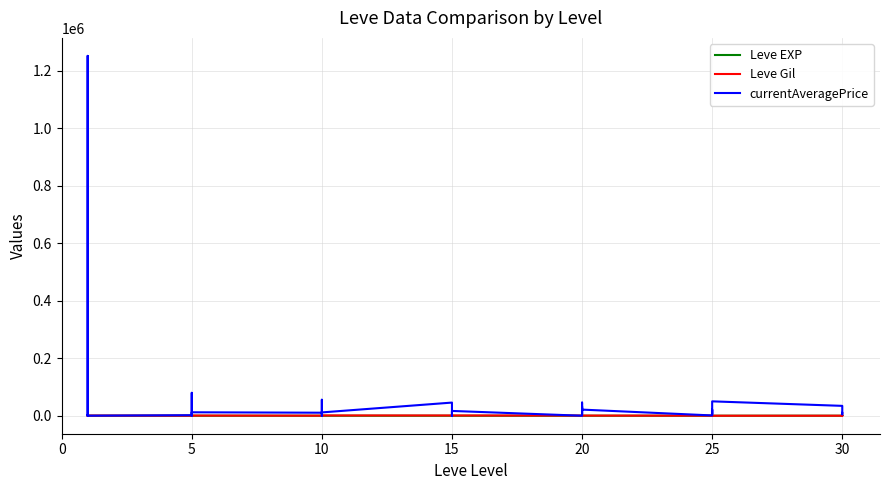

What is the label of the 15th point from the left?

10